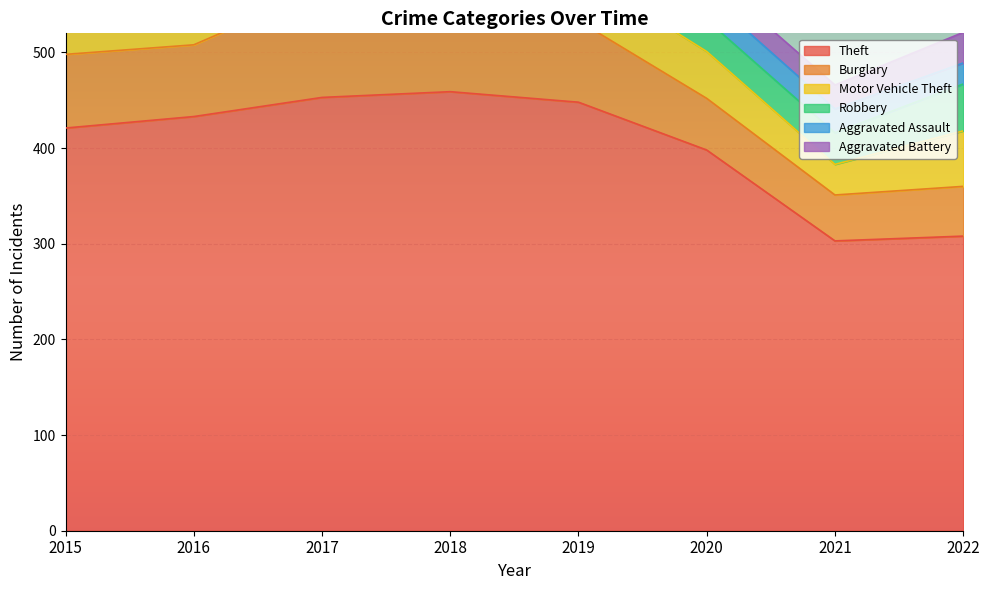

How many interior local valleys does the Aggravated Assault series have?

1